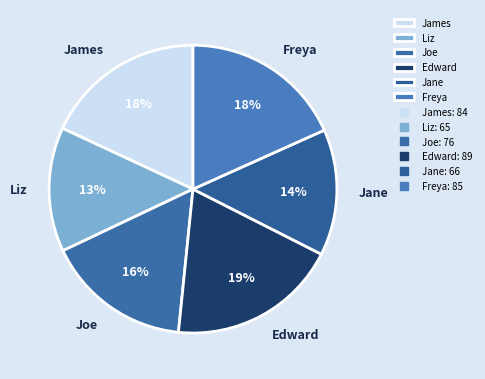

Between James and Edward, which is larger?

Edward